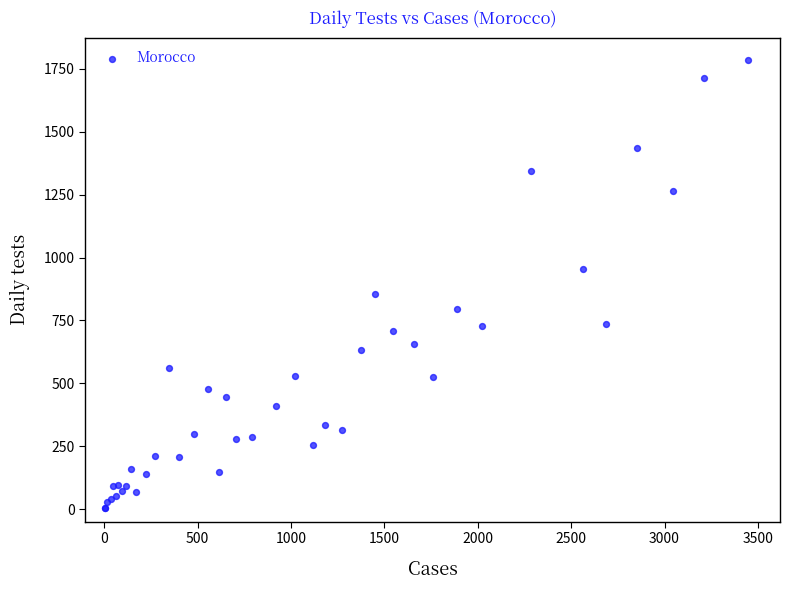

What Y value in the scatter plot is closest to 894?

856